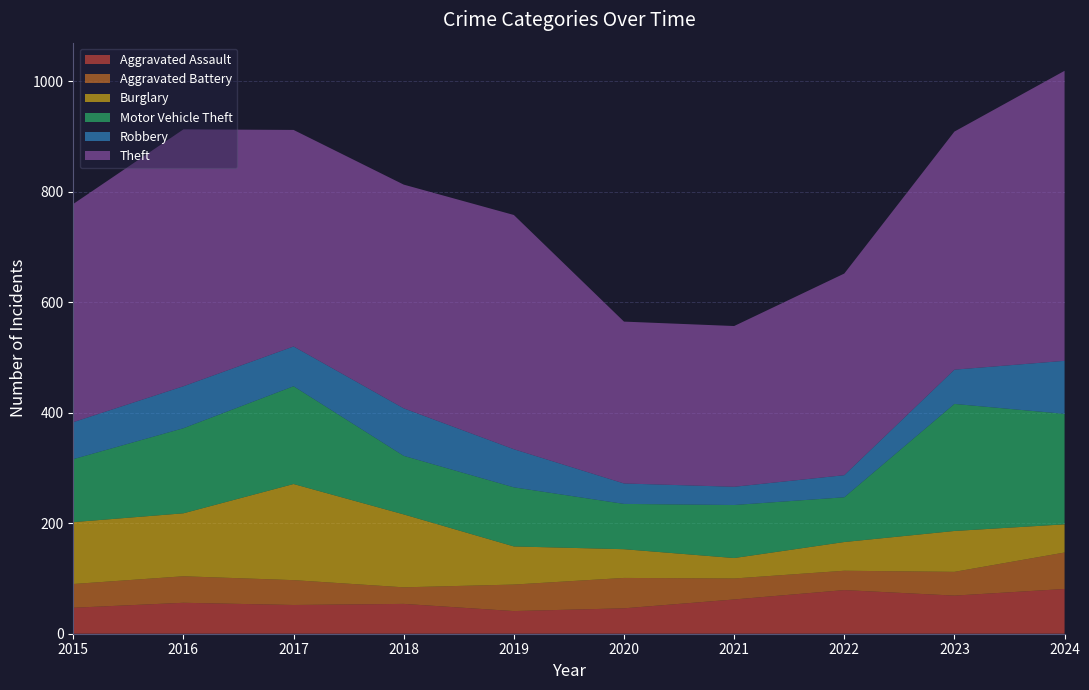

Reading left to right, transcribe all the data shown in this chart.

Aggravated Assault: 47	56	52	54	41	46	62	79	69	81
Aggravated Battery: 43	48	45	30	48	55	38	35	43	66
Burglary: 112	114	174	132	69	52	37	52	74	51
Motor Vehicle Theft: 114	154	177	106	107	82	96	81	230	200
Robbery: 67	76	72	86	69	37	33	40	62	96
Theft: 395	465	392	405	424	293	291	365	431	525